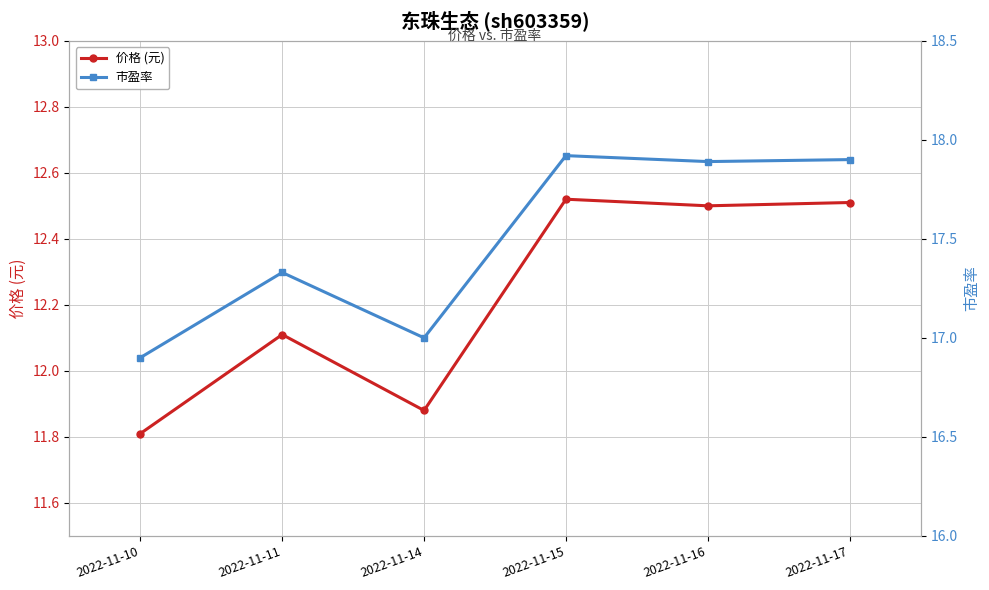

What is the maximum value shown in the chart?

17.9